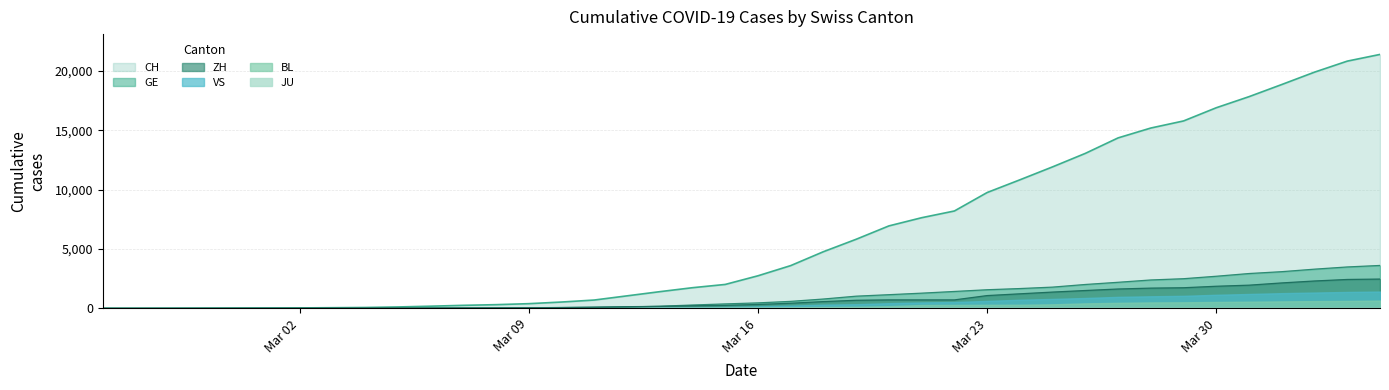

Is the value of ZH at 2020-03-19 greater than the value of GE at 2020-03-06?

Yes